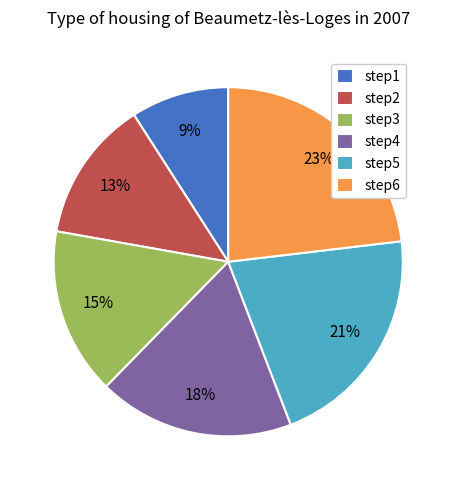

Rank the categories by value from highest to lowest.

step6, step5, step4, step3, step2, step1